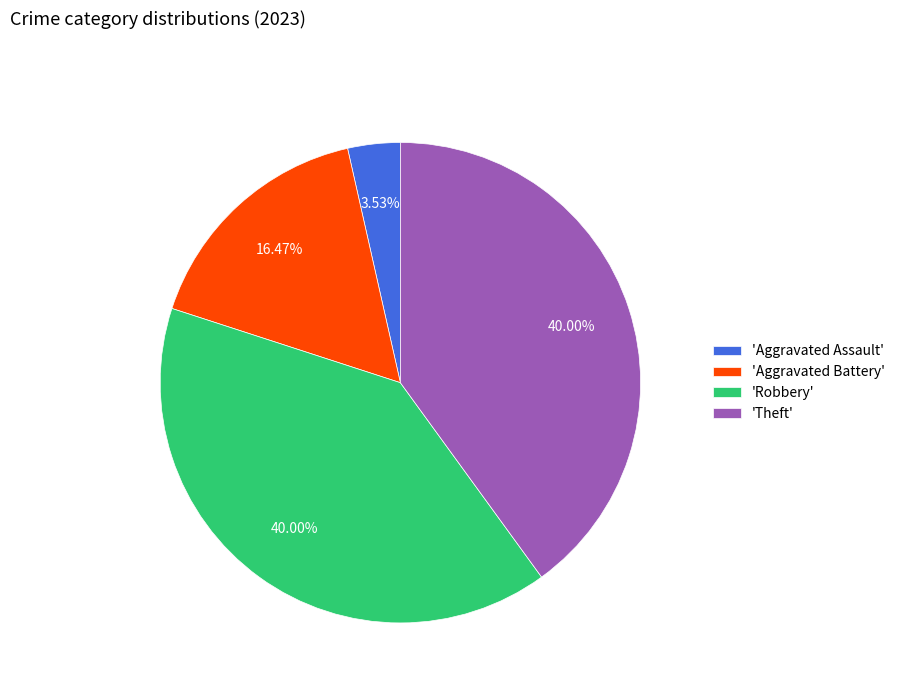

Is the sum of 'Robbery' and 'Aggravated Battery' greater than half?

Yes